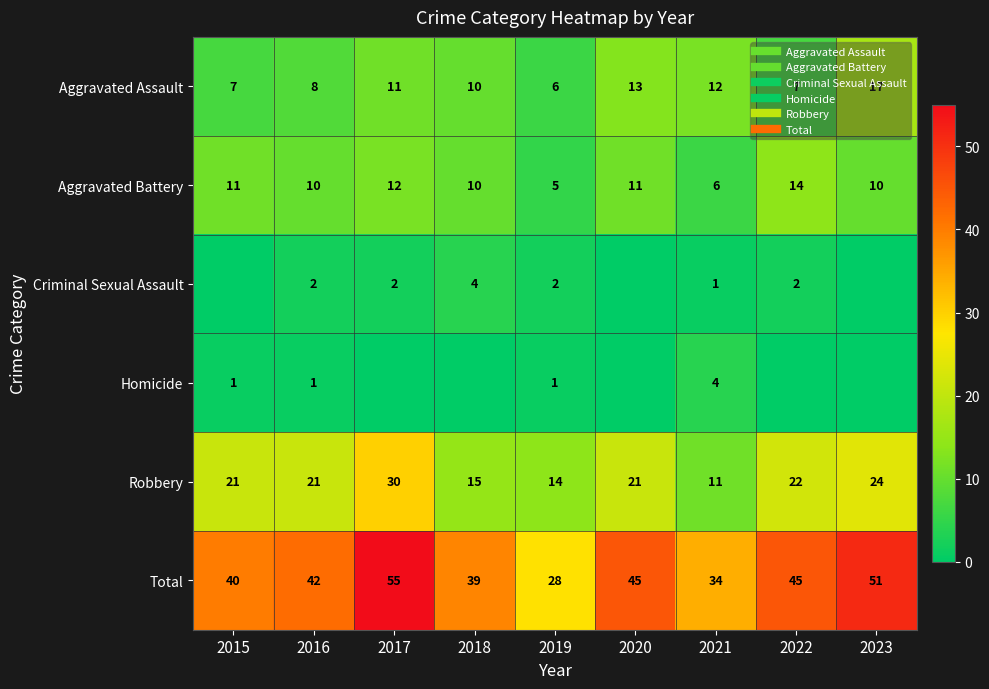

Is the value of Criminal Sexual Assault at 2021 greater than the value of Robbery at 2018?

No